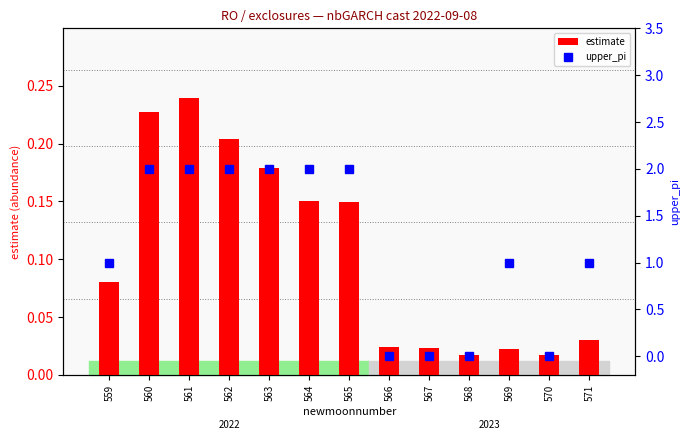

What is the difference between the second highest and second lowest values in the estimate series?

0.2